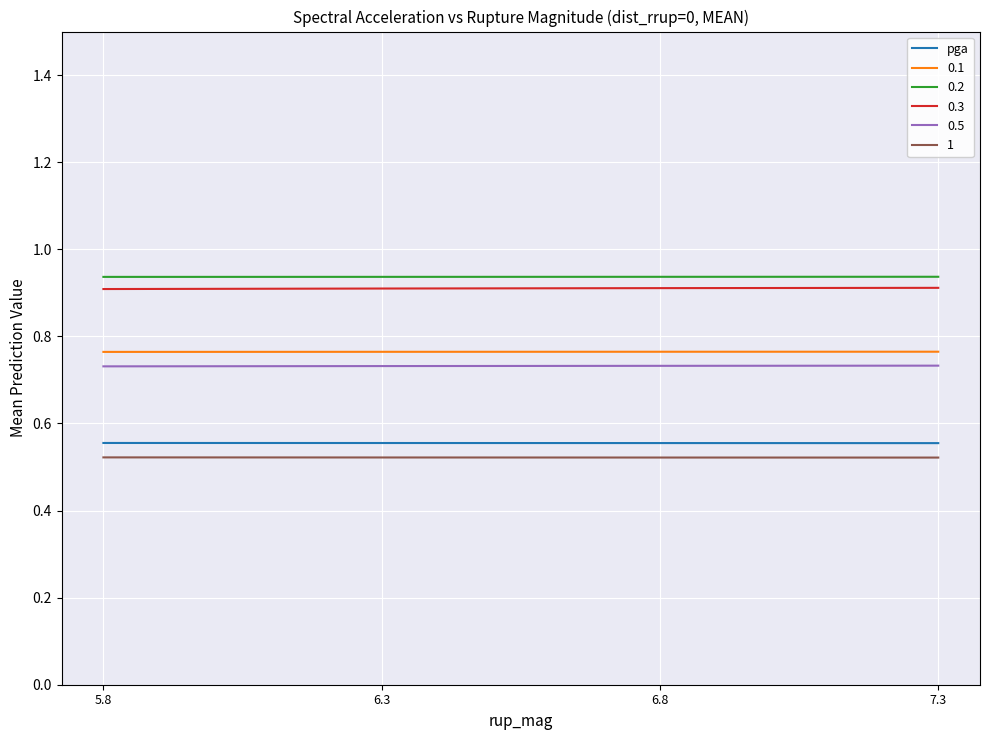

True or false: 1 and pga intersect in this chart.

False